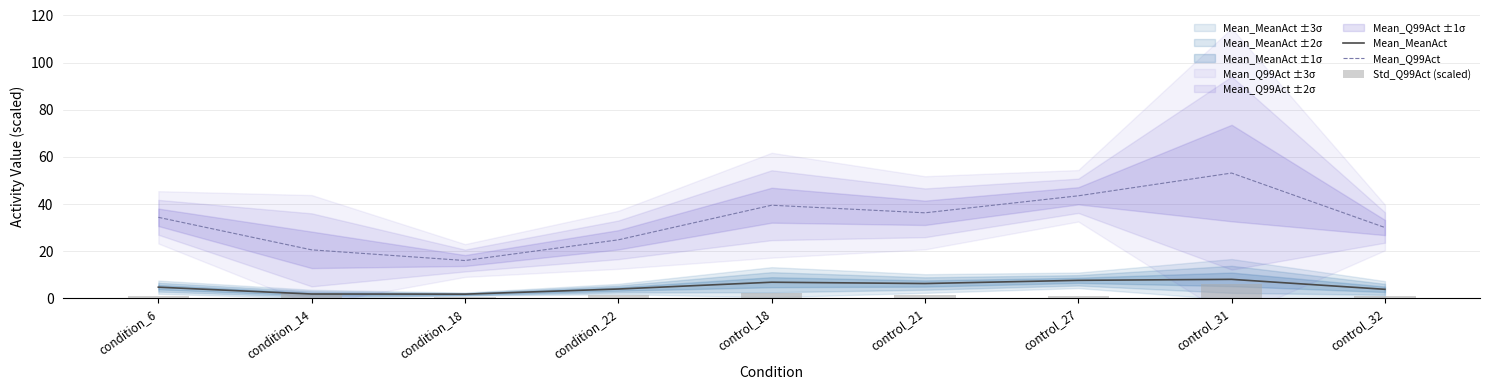

Does the chart contain any negative values?

No